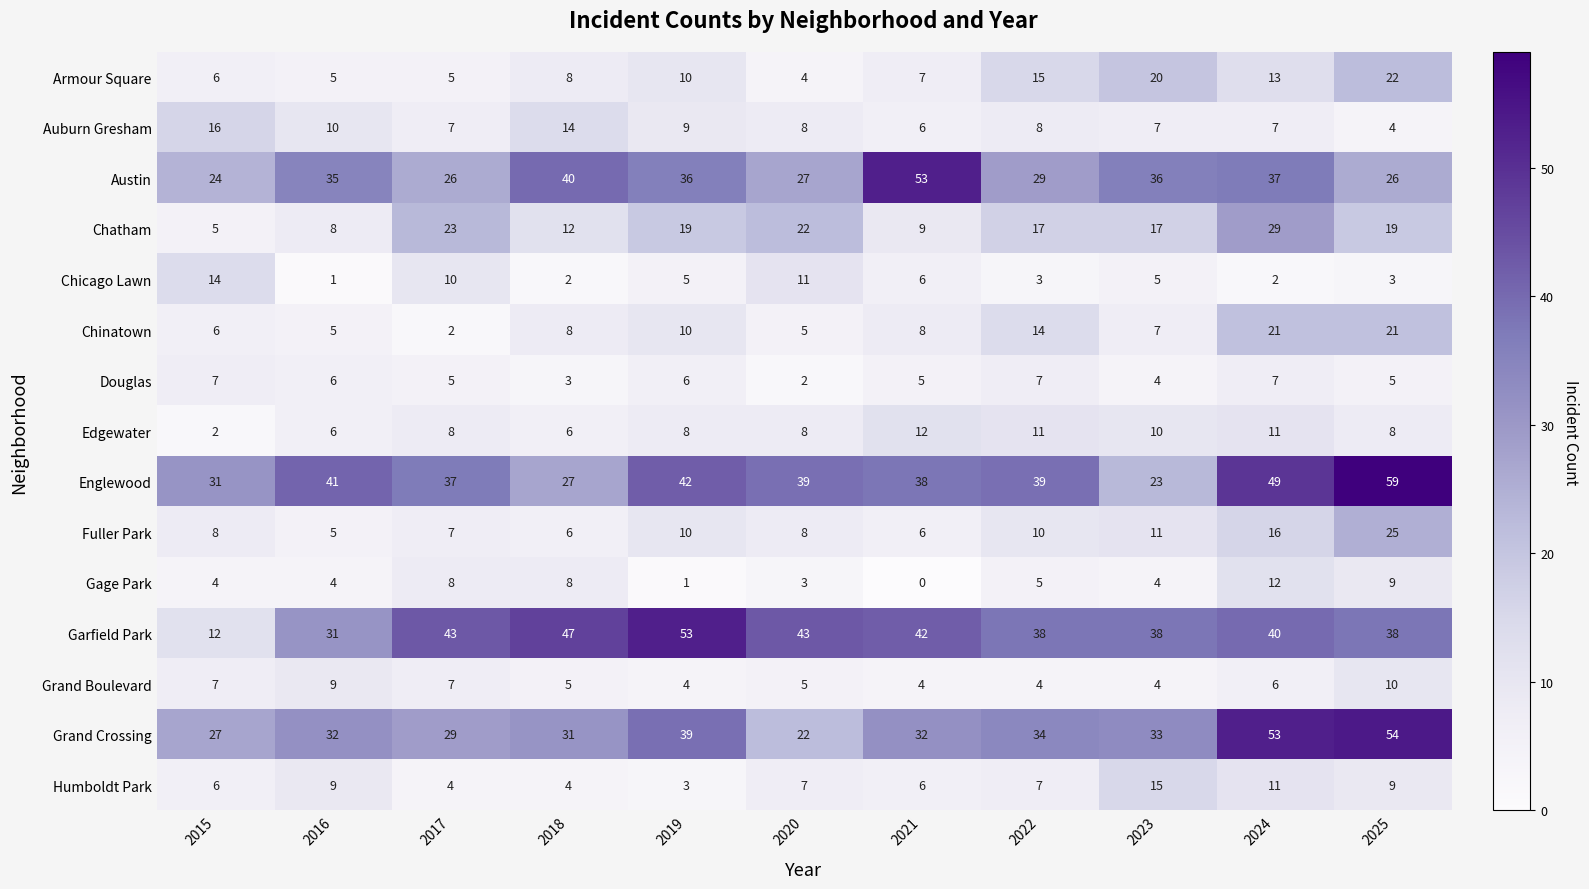

At which category is the sum across all series the highest?

2024